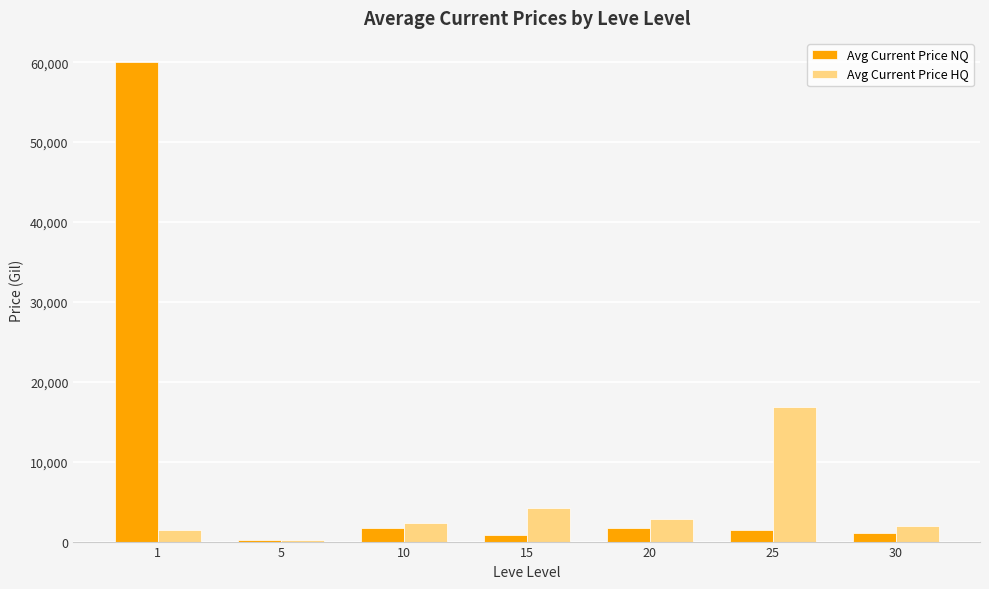

Which label corresponds to the largest value in the chart?

1